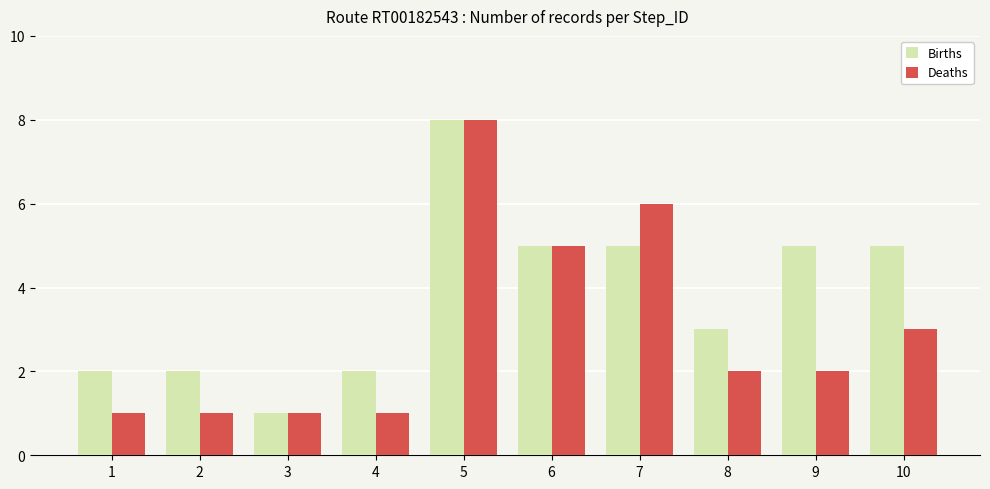

List the series in order of their overall mean, highest first.

Births, Deaths